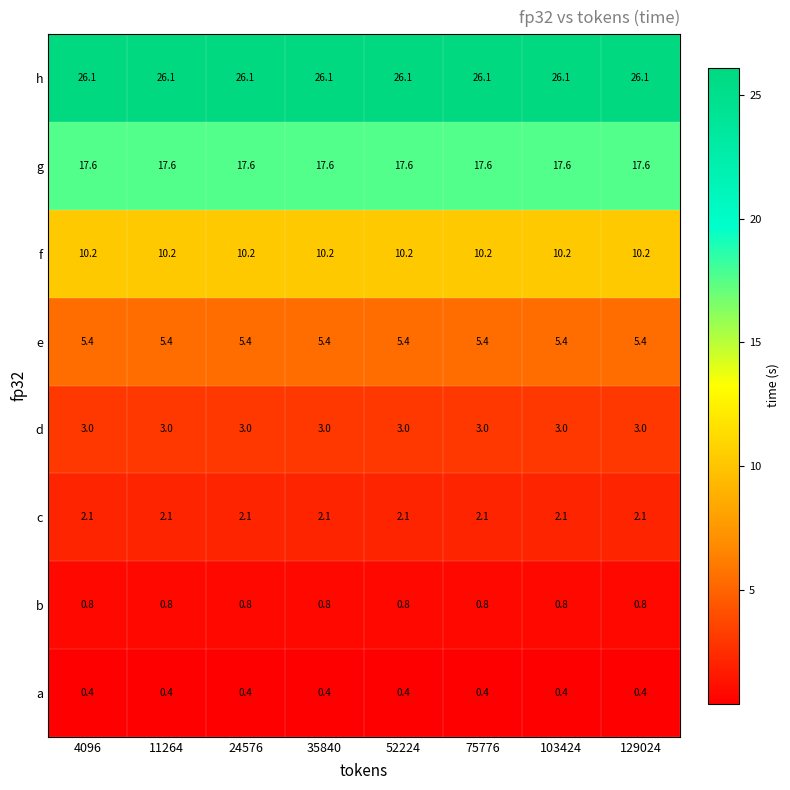

Is the value of f at 52224 greater than the value of b at 11264?

Yes